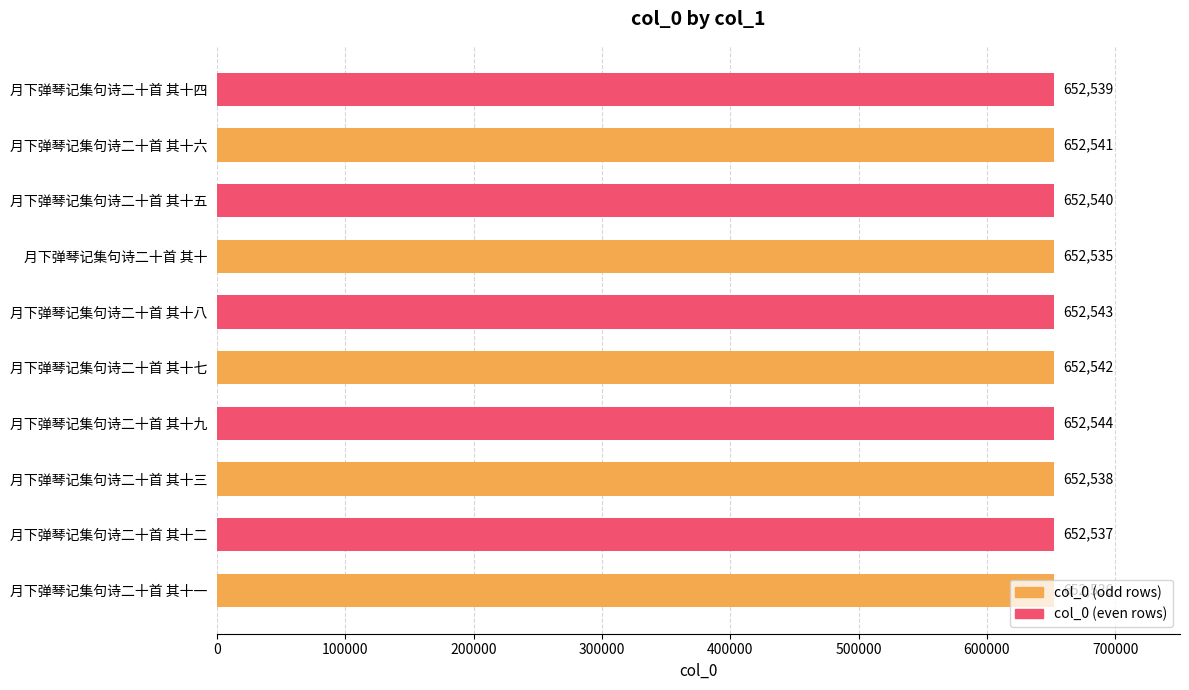

At which label is the value closest to 652539?

月下弹琴记集句诗二十首 其十四